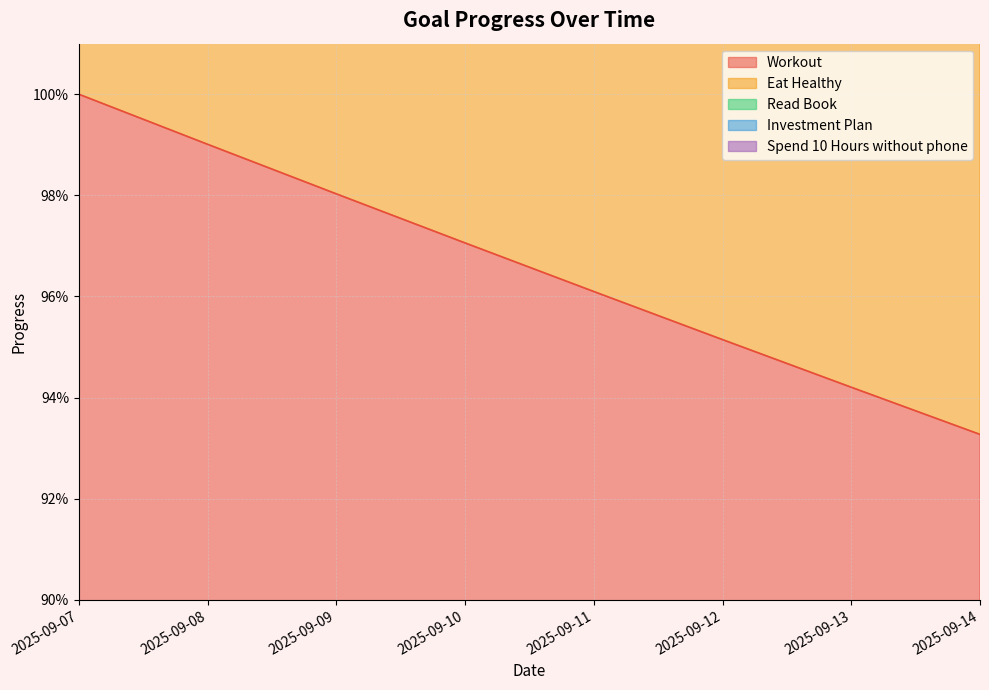

Between 2025-09-08 and 2025-09-12, which is larger?

2025-09-08